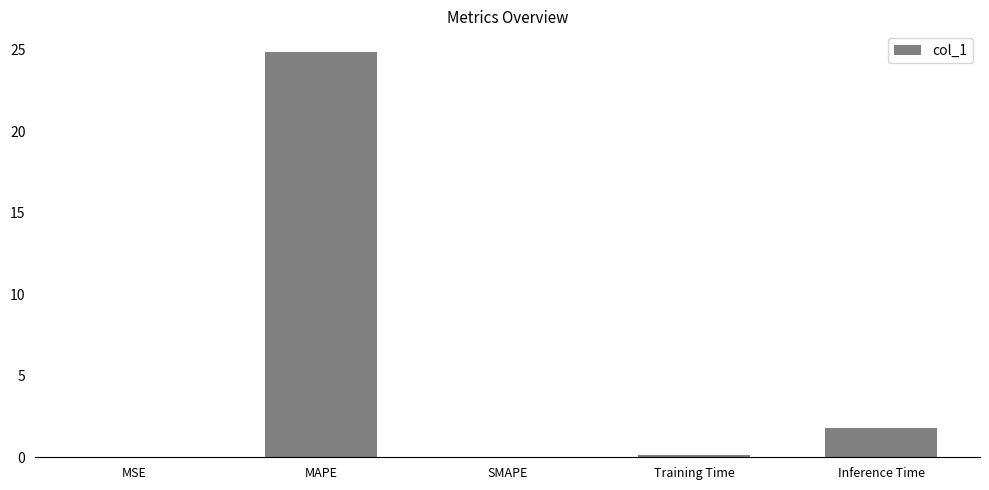

Where is the data nearest to the value 12?

Inference Time